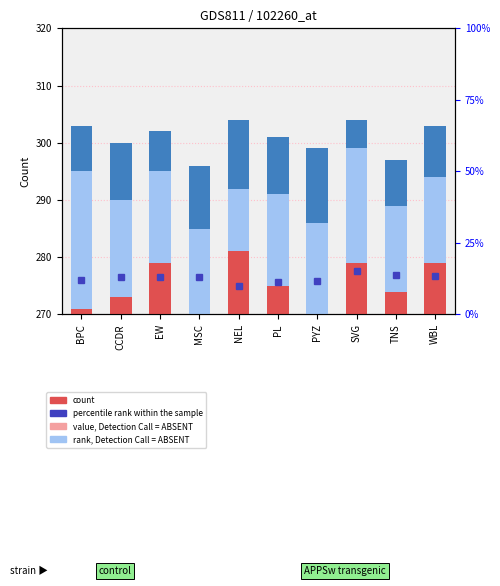

Rank the categories by percentile rank within the sample value from lowest to highest.

NEL, PL, PYZ, BPC, EW, CCDR, MSC, WBL, TNS, SVG